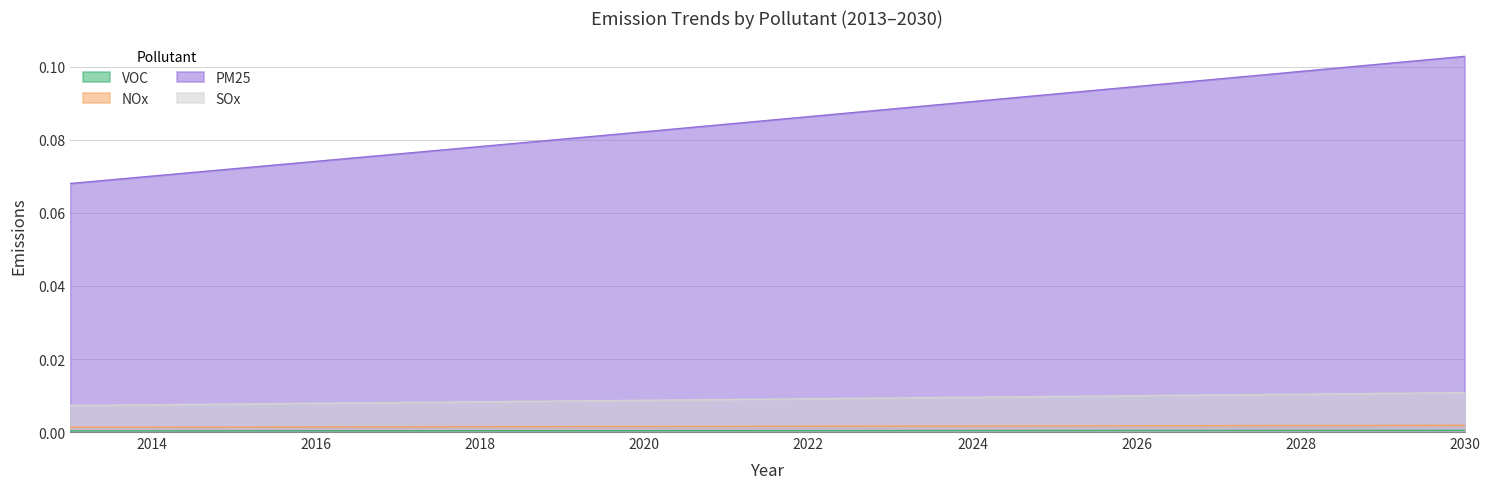

Which category has the highest value in the NOx series?

2030